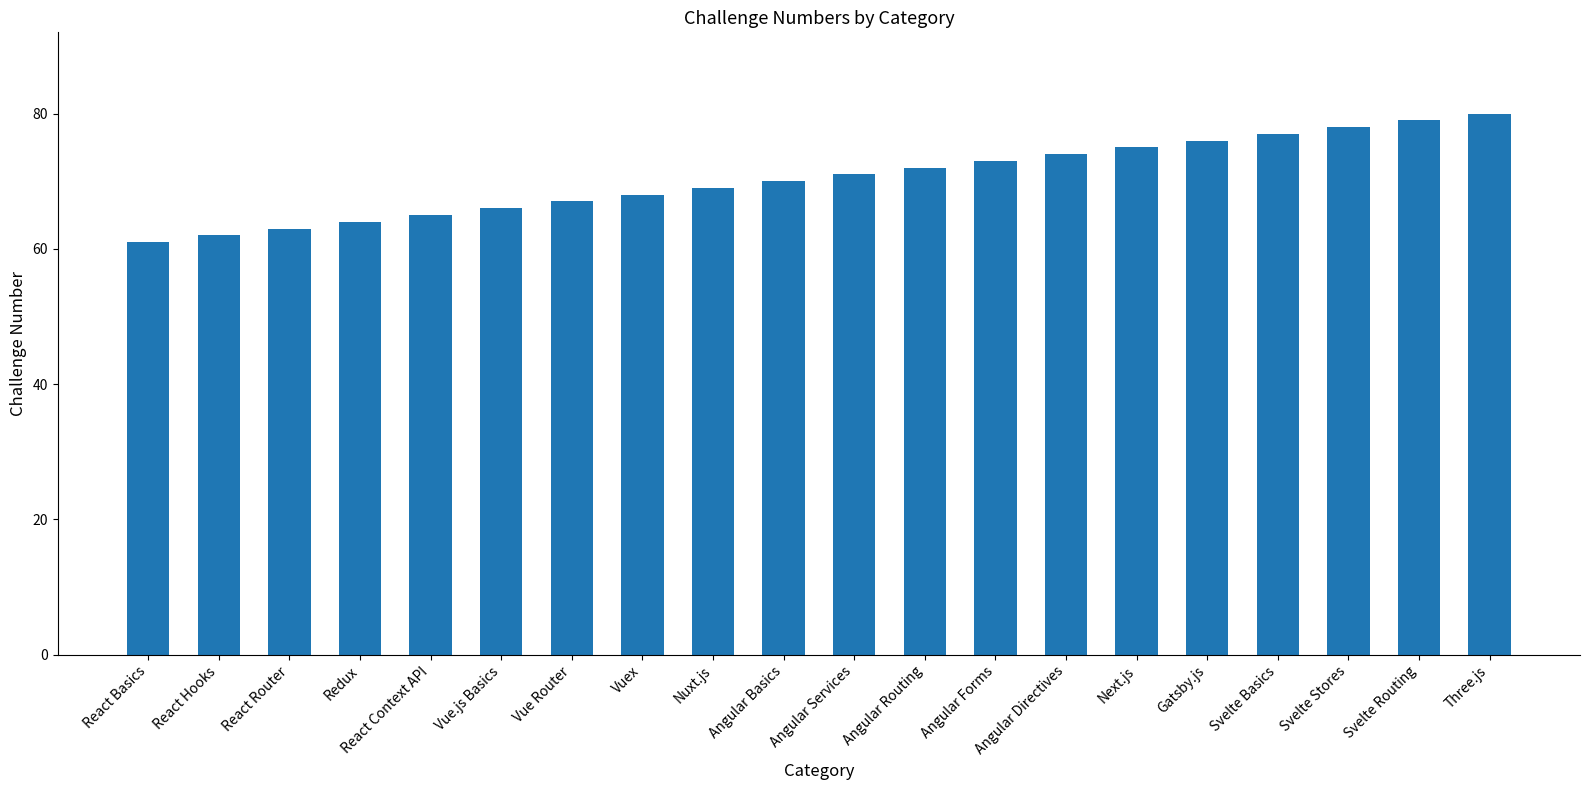

What is the change in value from React Hooks to Three.js?

+18